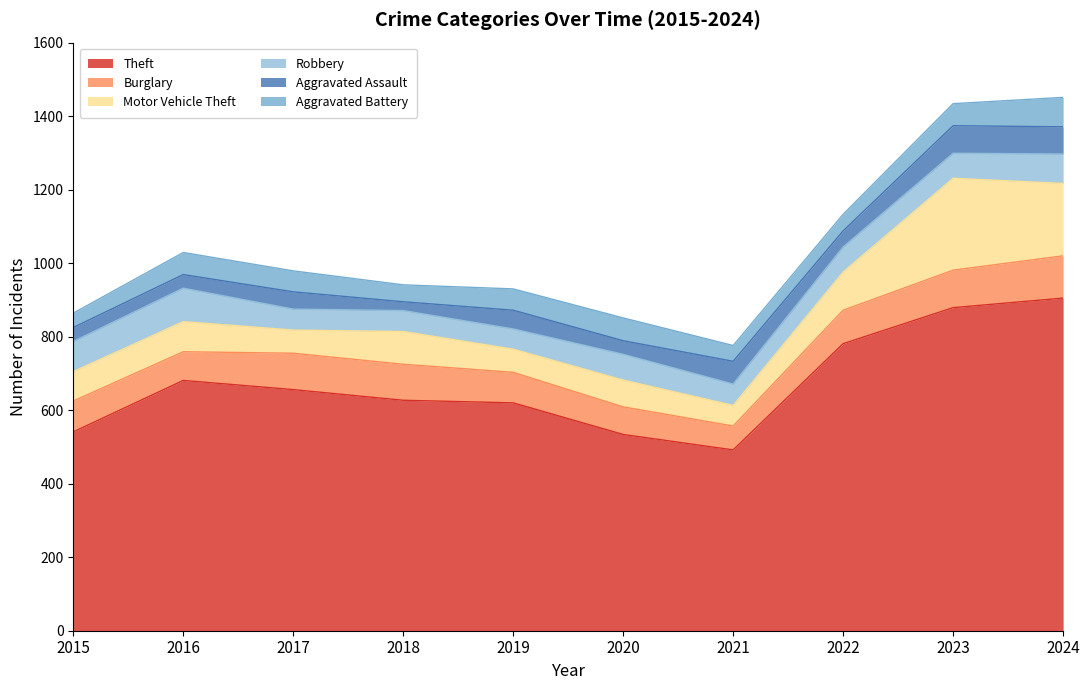

Which category has the lowest value in the Aggravated Assault series?

2018